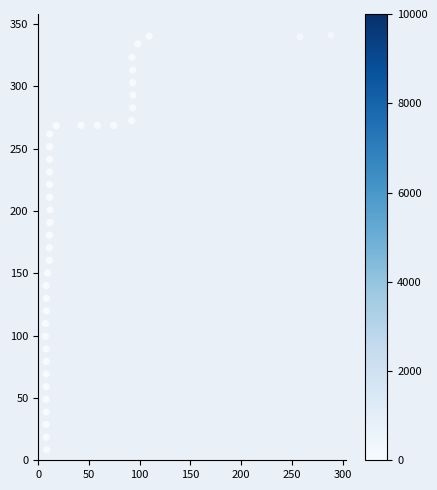

What is the range of Y values (max minus min)?

332.6